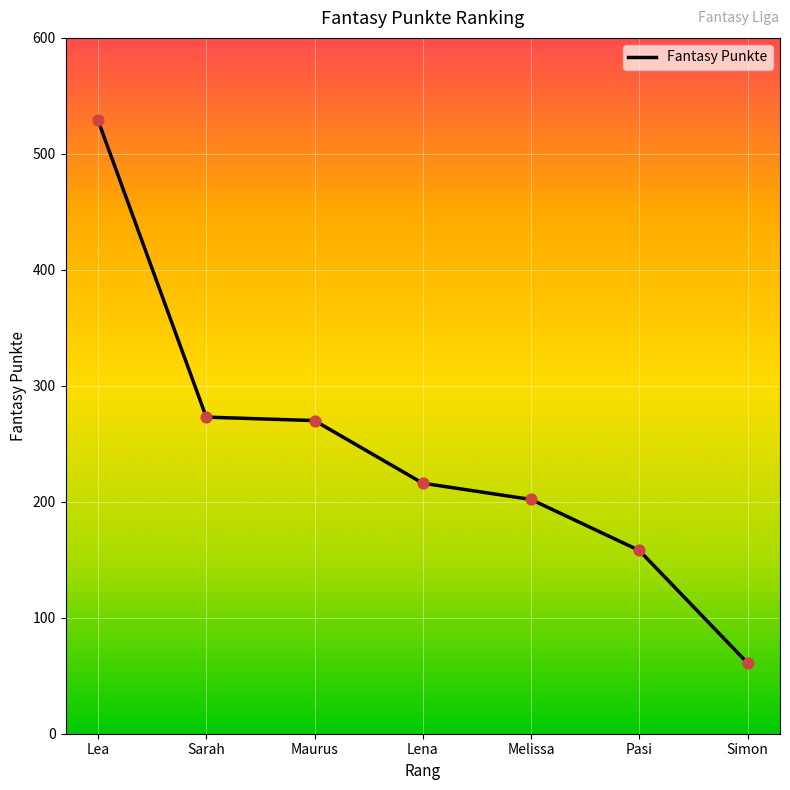

What is the ratio of the value at Melissa to the value at Lena?

0.9